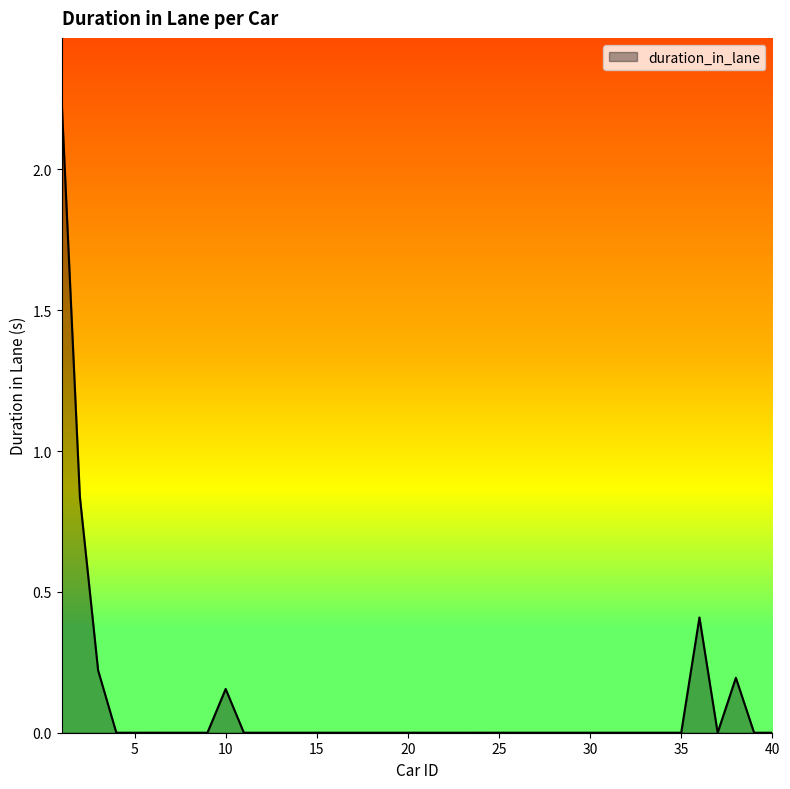

What is the greatest value displayed?

2.2